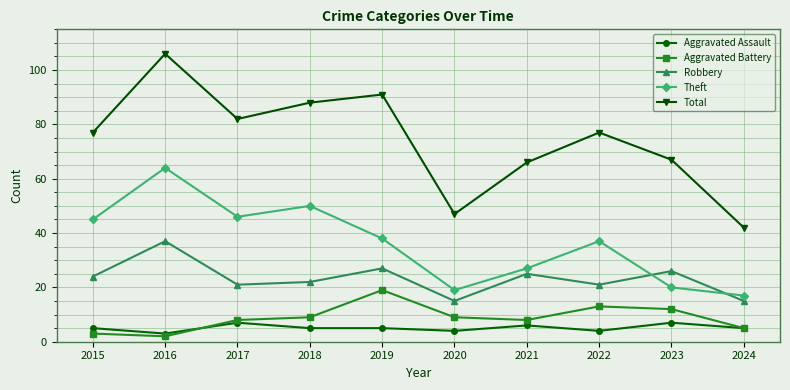

Does the chart display data point markers on the line(s)?

Yes